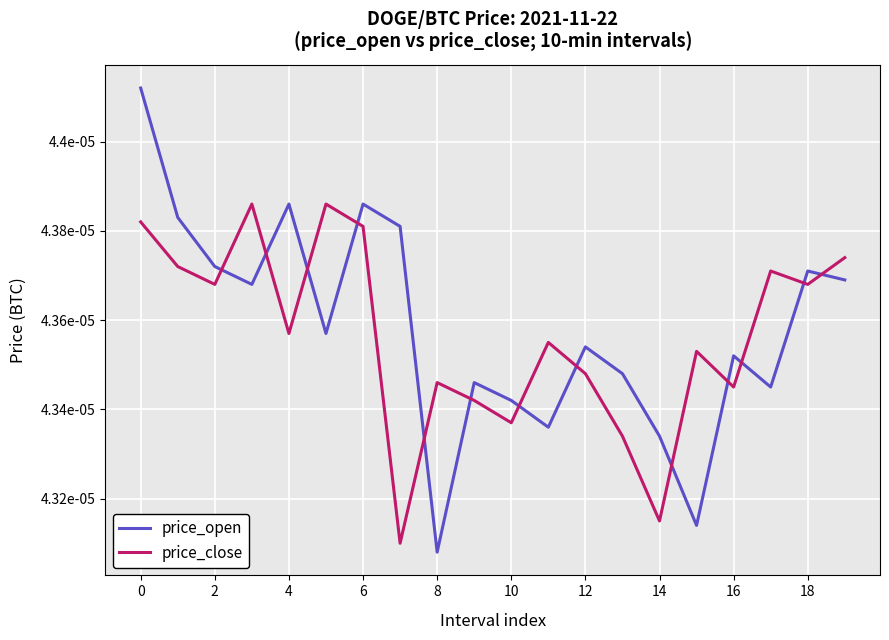

Is this an area chart (filled region under the line)?

No